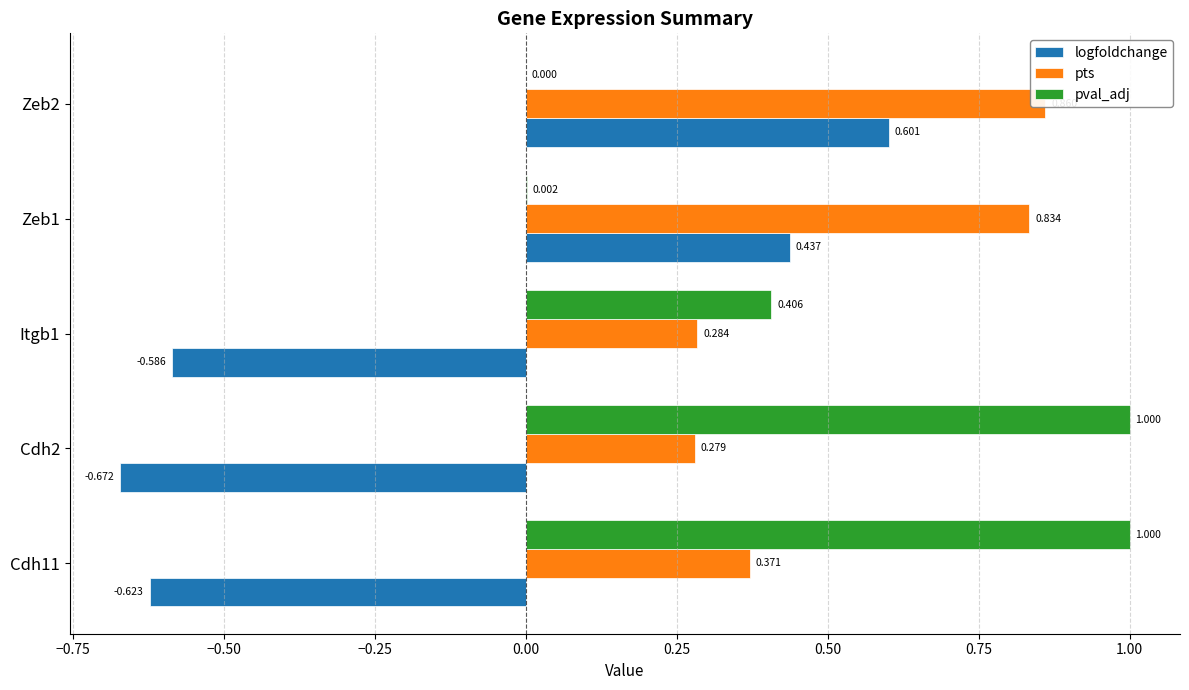

Count the number of data series in this chart.

3